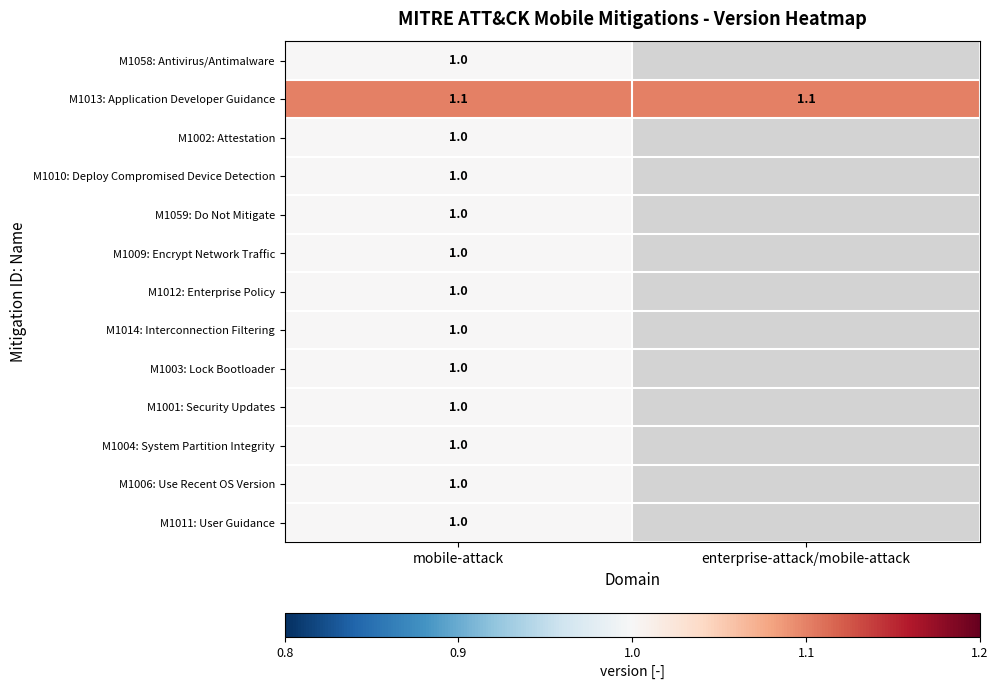

What is the smallest value displayed?

1.0